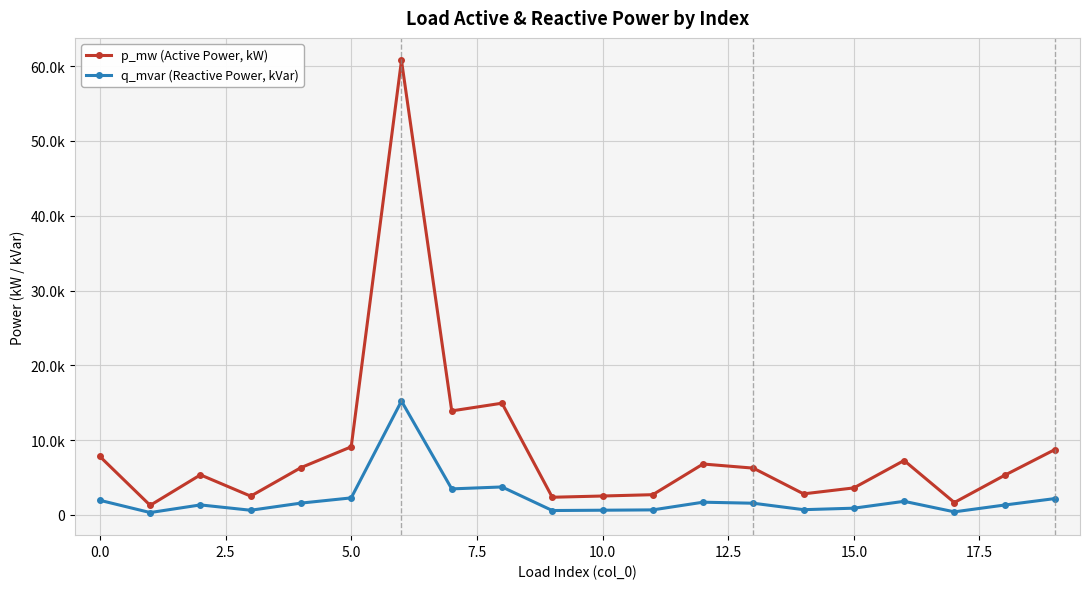

True or false: p_mw (Active Power, kW) and q_mvar (Reactive Power, kVar) intersect in this chart.

False